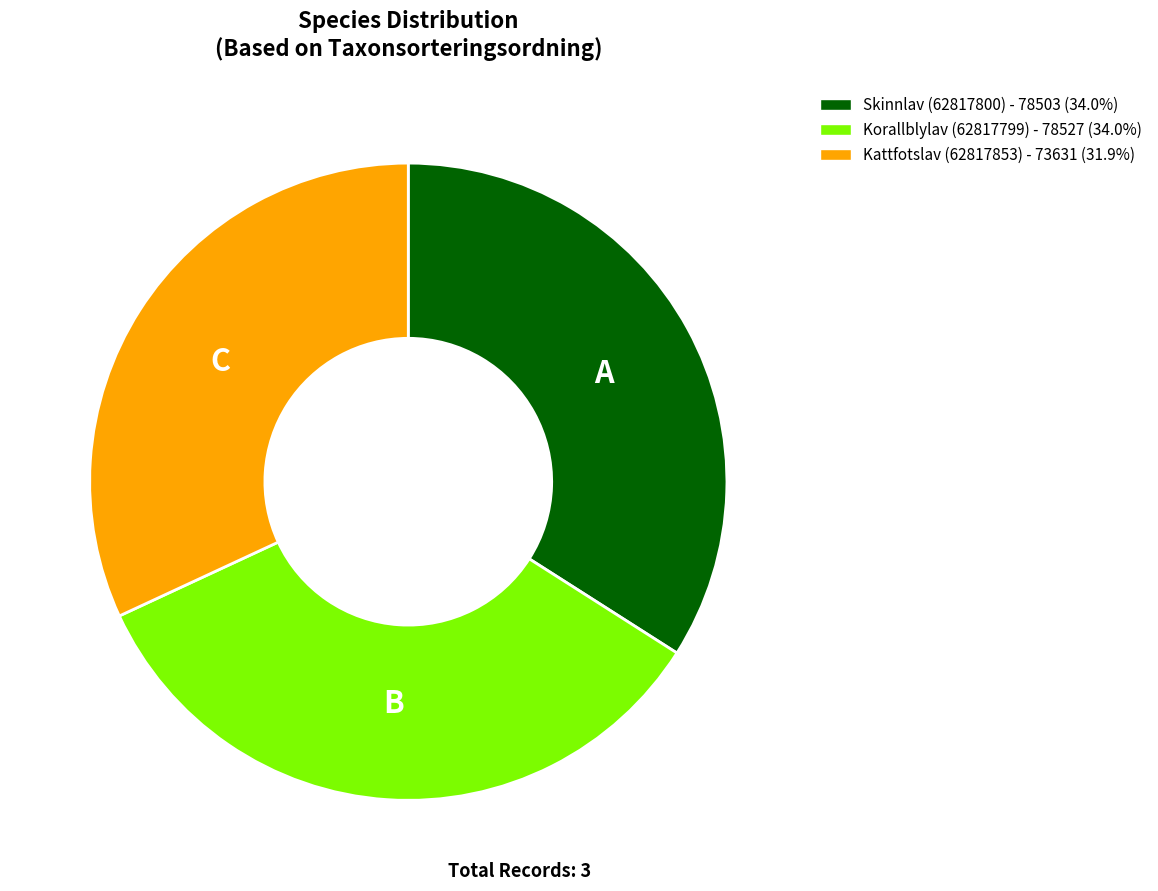

The Kattfotslav (62817853) slice represents 42% of the pie. True or false?

False